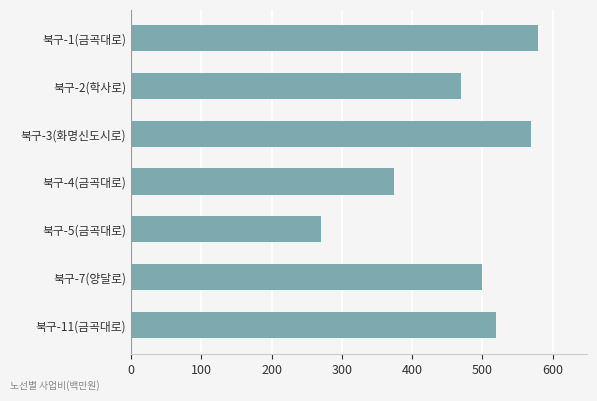

Is it true that the value at 북구-1(금곡대로) is 262?

False